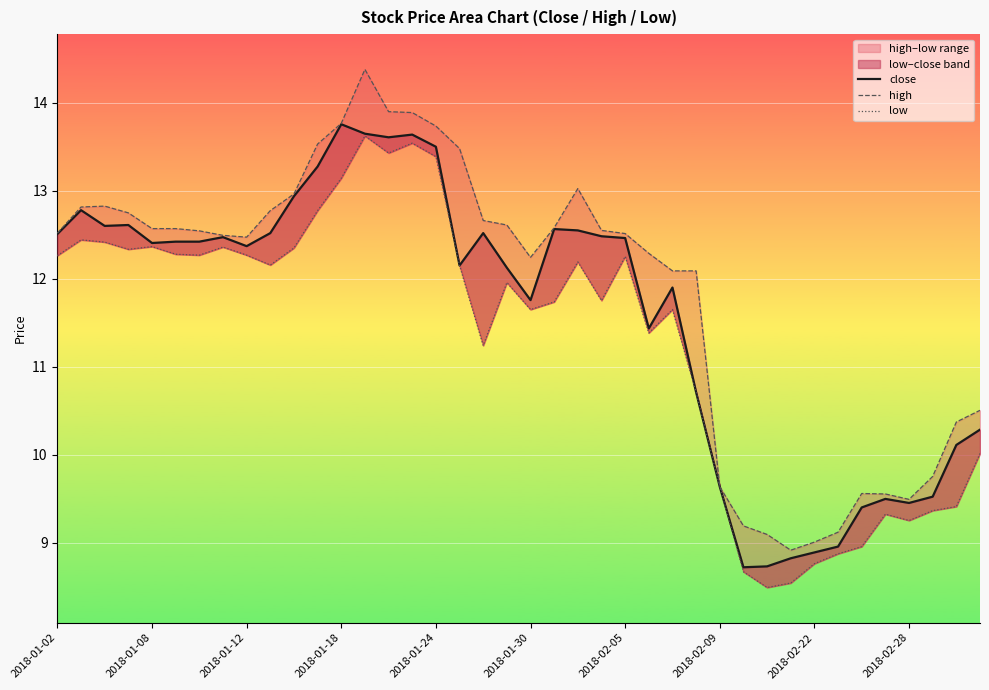

Which series has the widest spread of values?

high